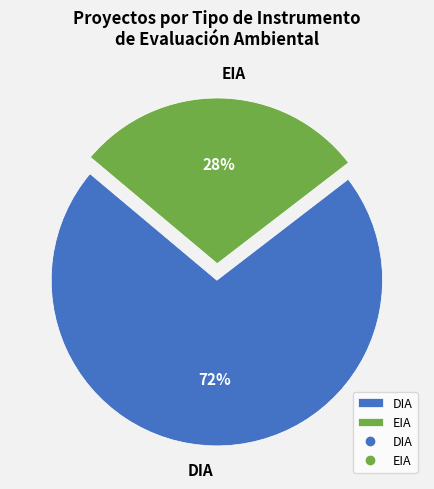

What percentage is the DIA slice, to the nearest percent?

72%